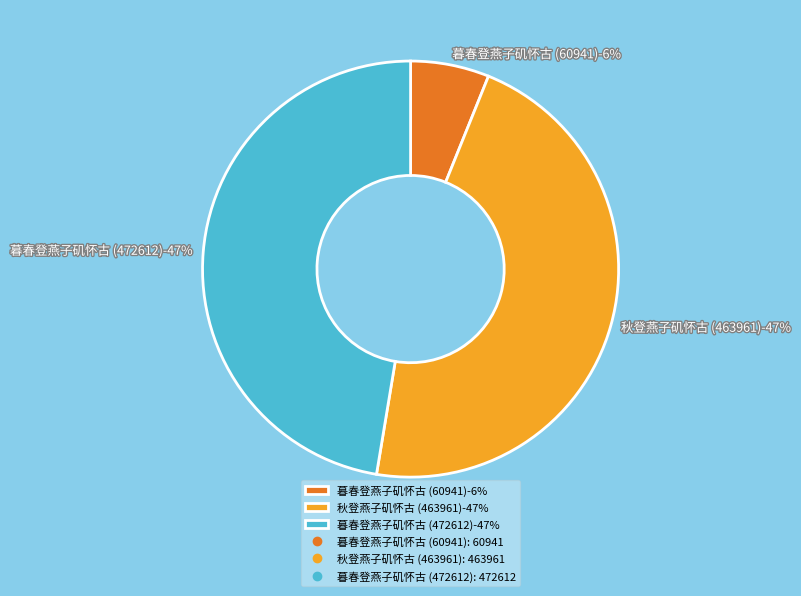

To the nearest percent, what portion does 暮春登燕子矶怀古 (472612) represent?

47%